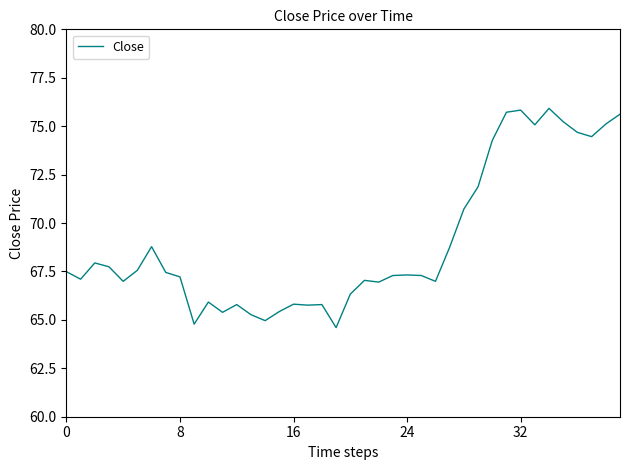

What is the smallest value displayed?

64.6